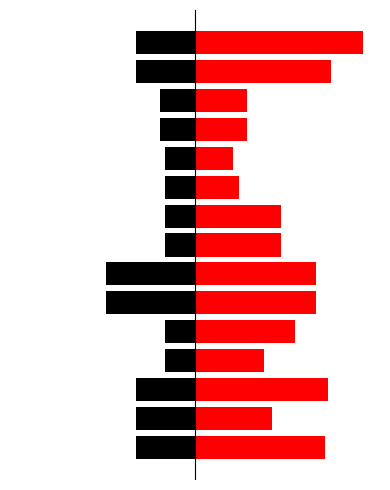

Is the value of Cupo (millones de pesos) at 7 greater than the value of Monto demandado (millones de pesos) at 9?

No